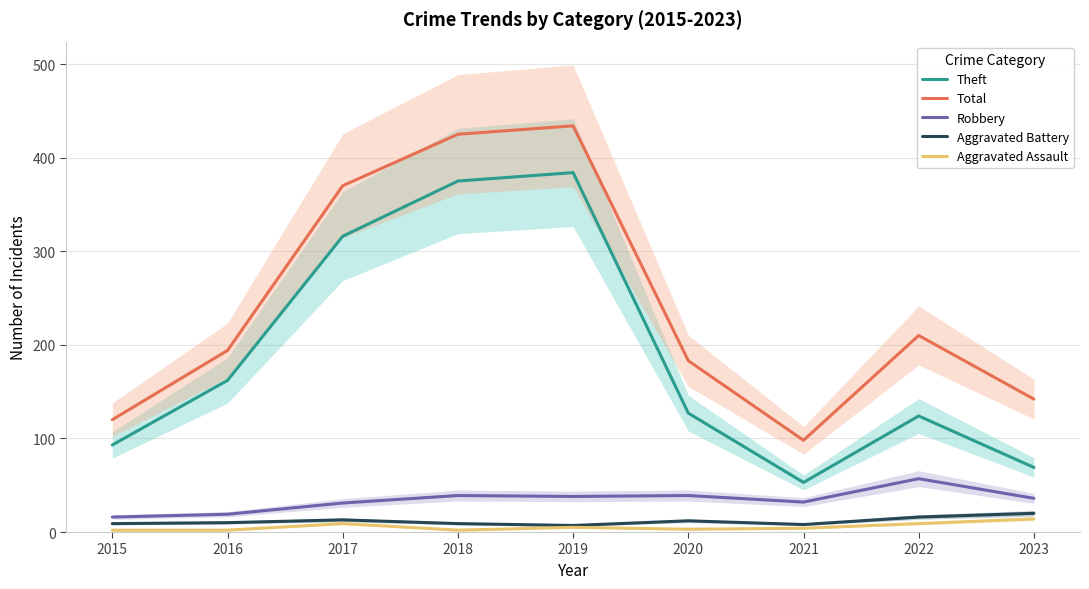

True or false: Robbery and Aggravated Battery intersect in this chart.

False